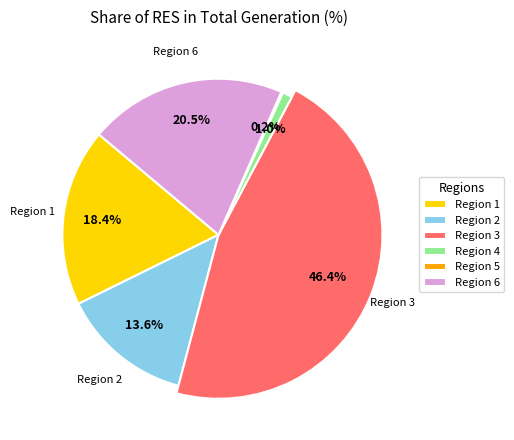

How many segments does this pie chart have?

6